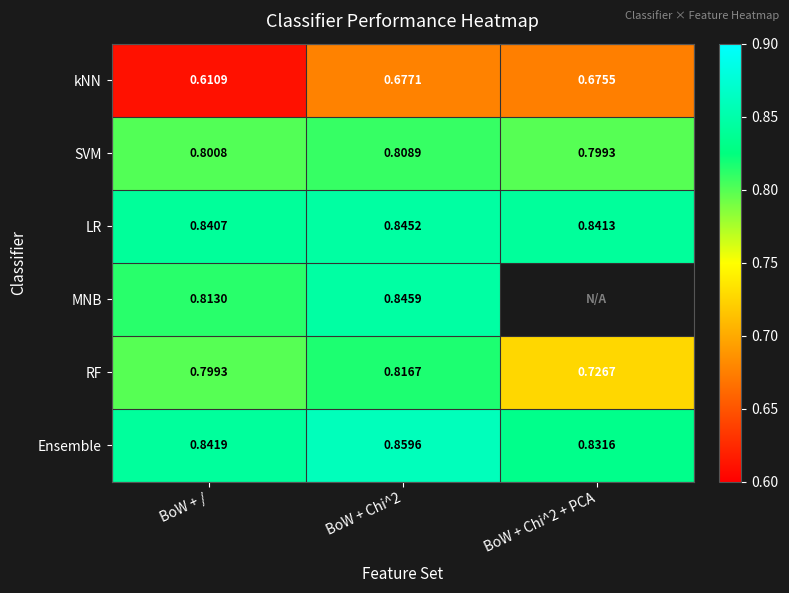

At how many categories does at least one series exceed 0?

3